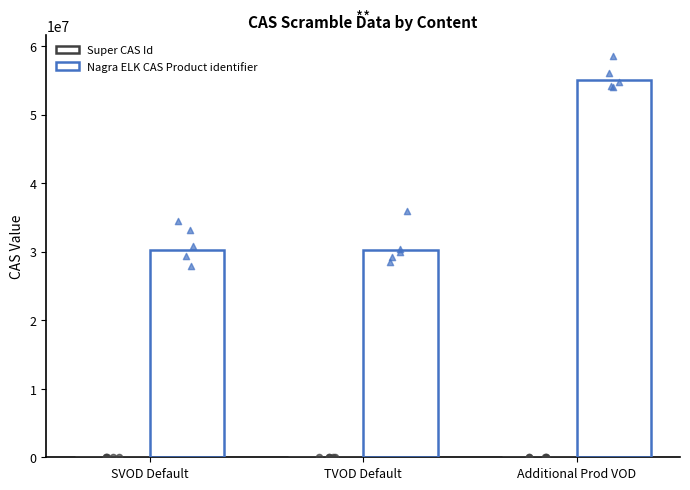

What is the total value across all series at TVOD Default?

30300100